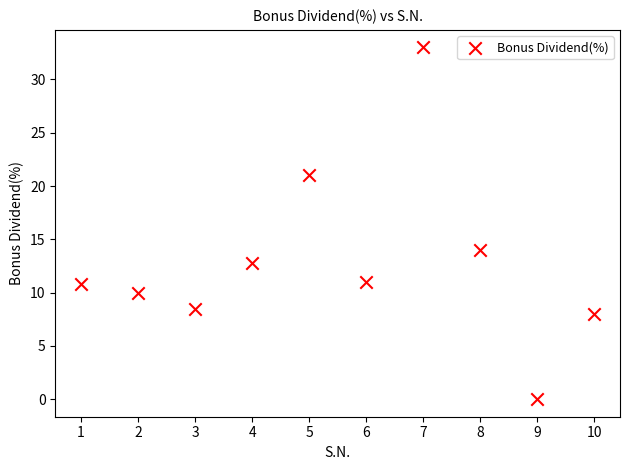

What is the range of X values (max minus min)?

9.0